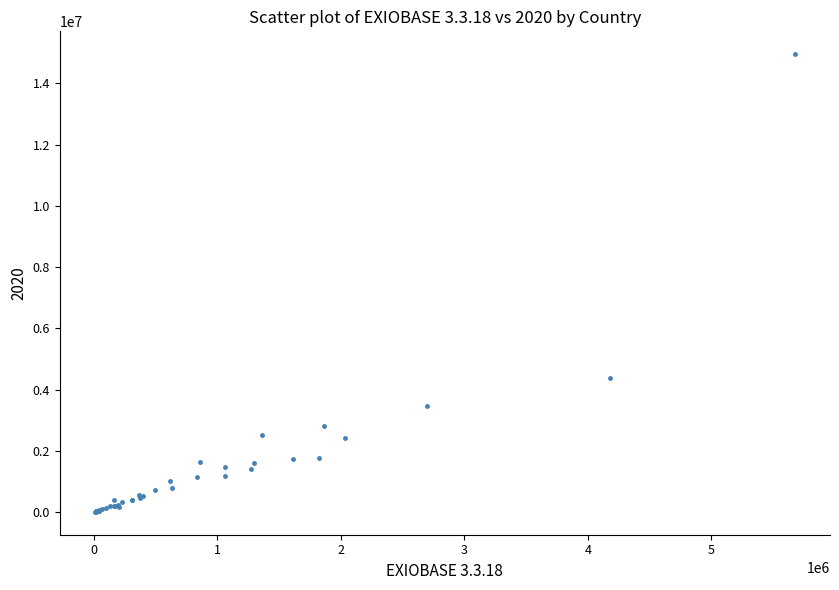

What Y value in the scatter plot is closest to 7481543?

4369042.8